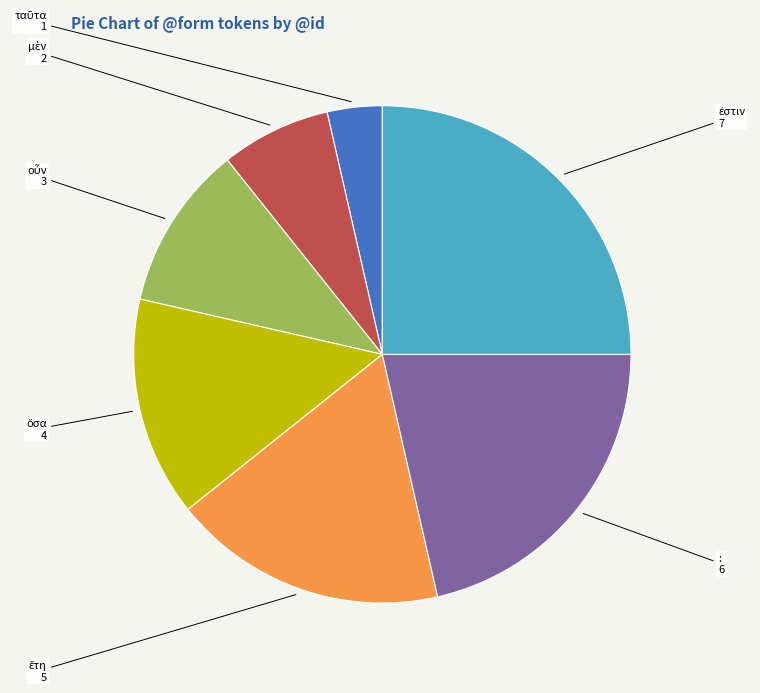

Is it true that : is 35% of the pie?

False